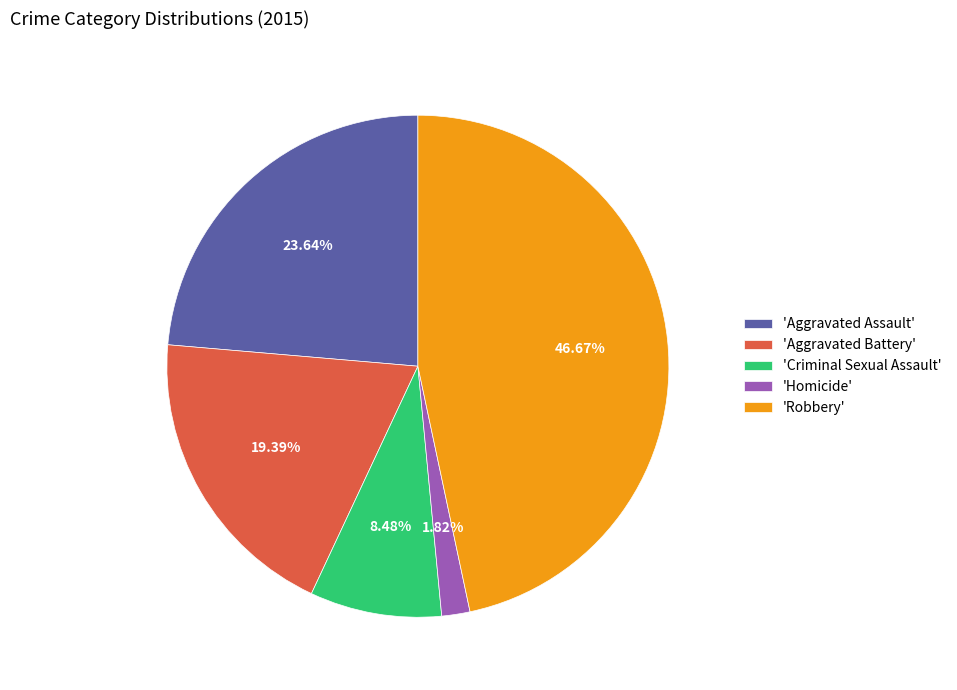

Which slice is the smallest?

'Homicide'